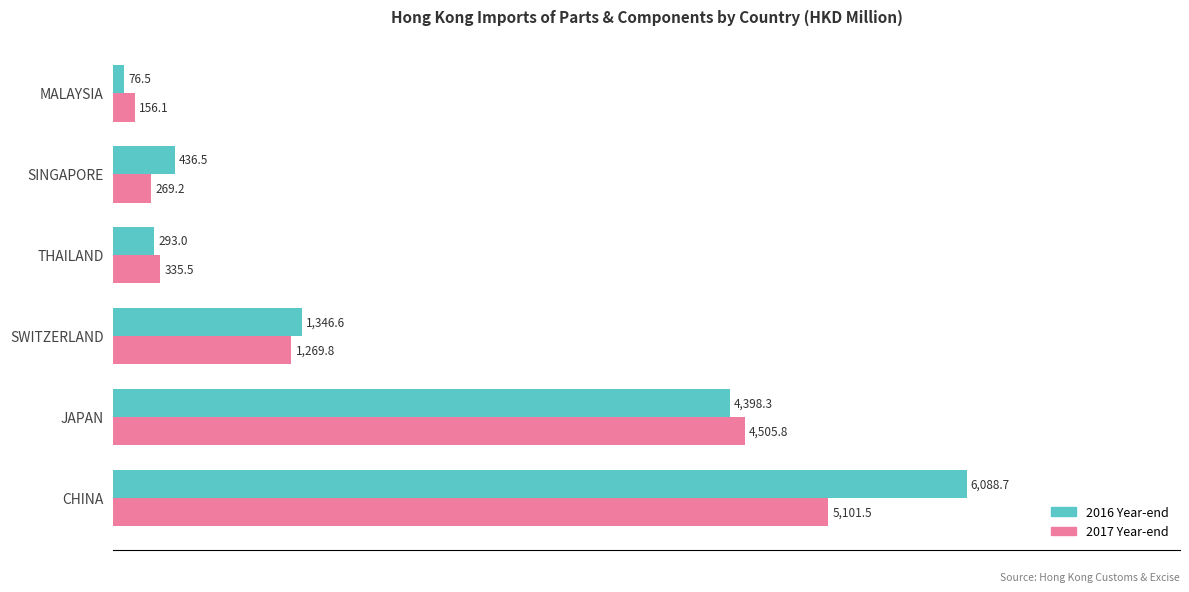

Is it true that 2016 Year-end equals 10554.4 at CHINA?

False